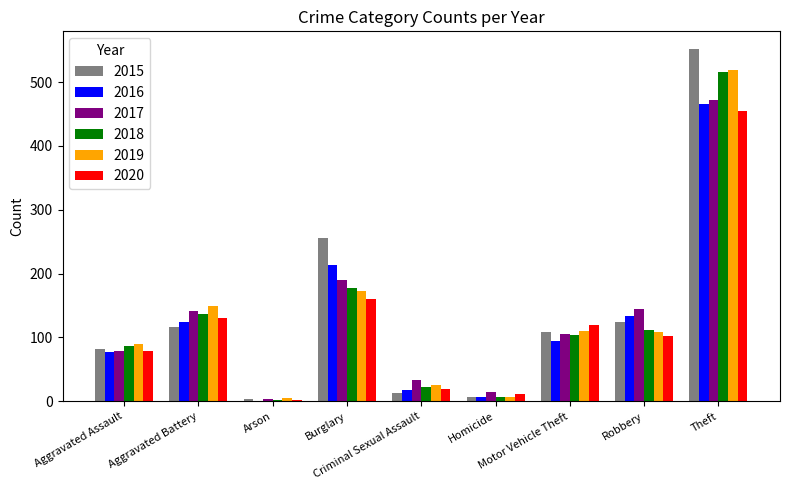

What is the greatest value displayed?

552